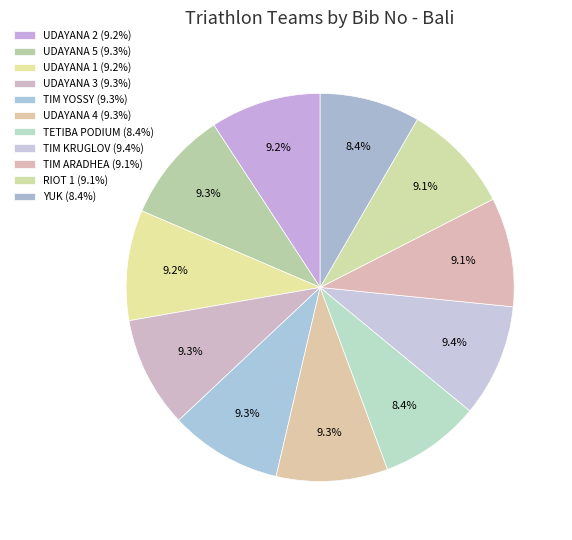

To the nearest percent, what portion does TIM KRUGLOV represent?

9%